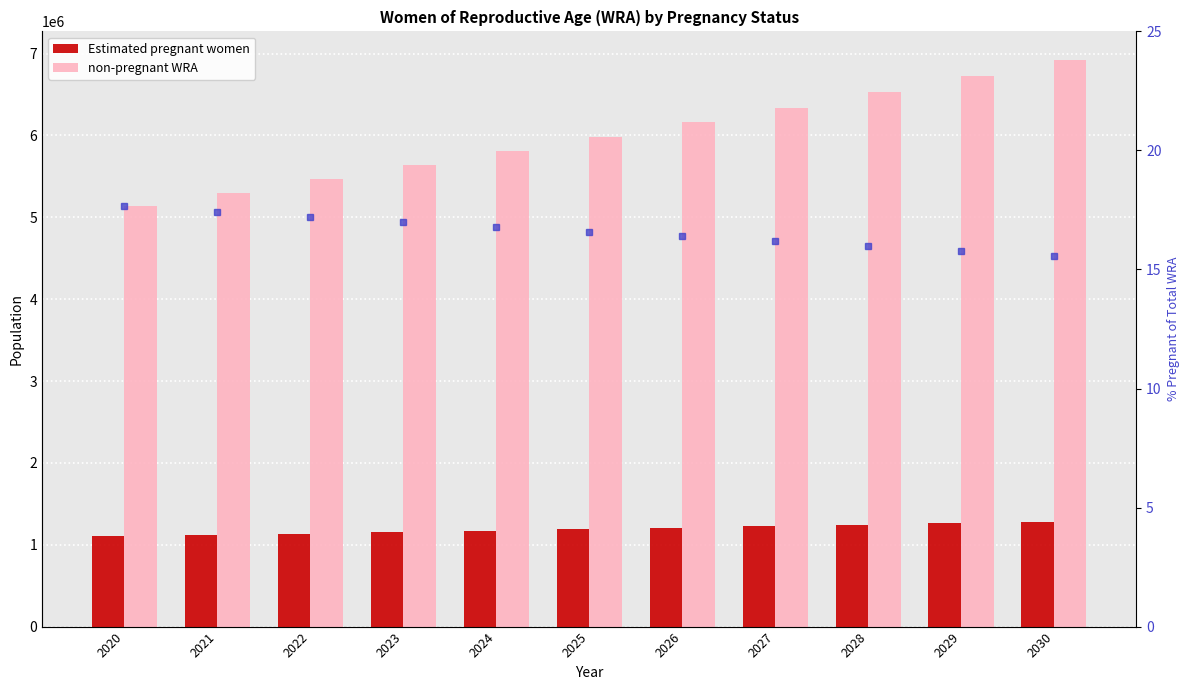

What is the sum of the non-pregnant WRA values at 2023 and 2022?

11100545.4